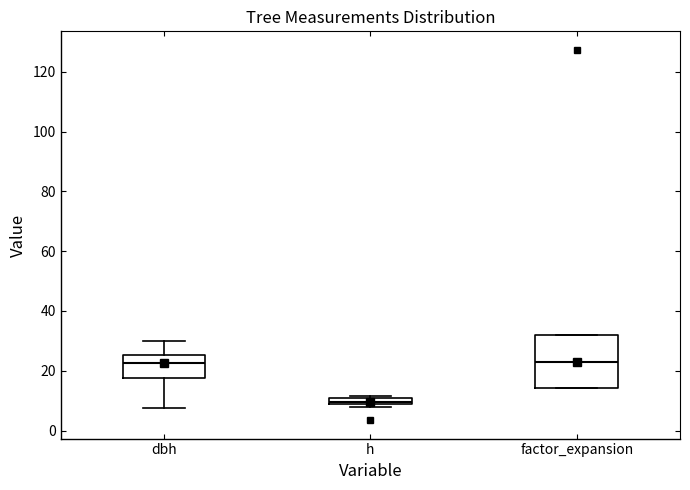

Which box is the tallest, from its lower edge to its upper edge?

factor_expansion